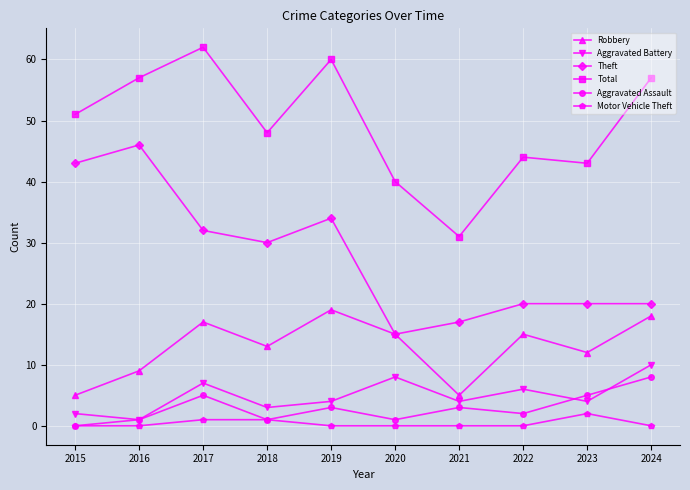

True or false: Aggravated Battery has a value of 4 at 2023.

True